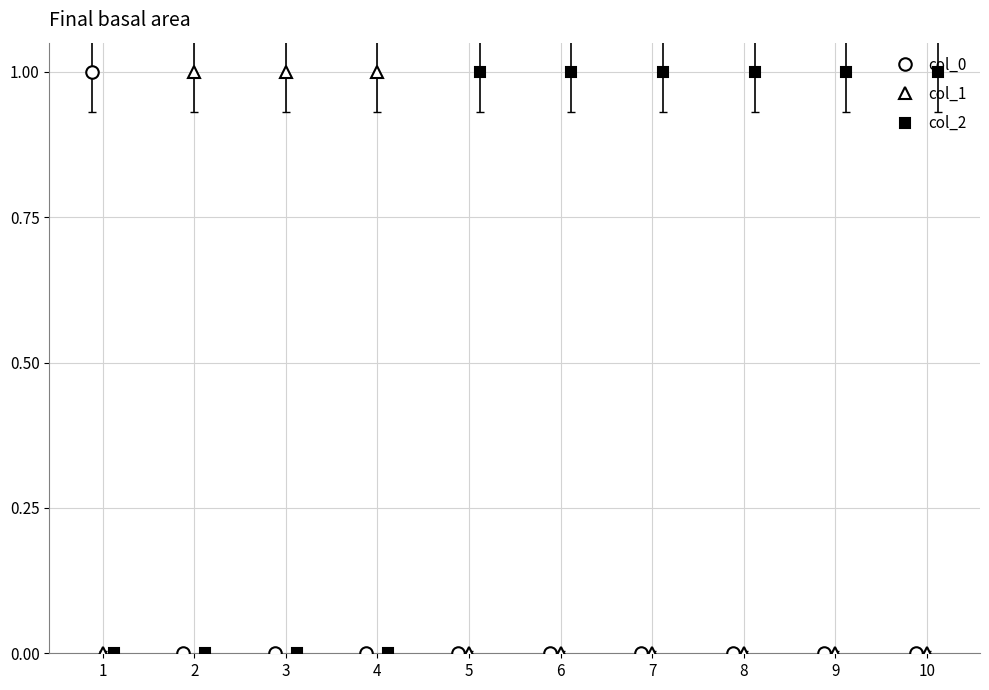

How many data points in col_2 are less than 1?

4